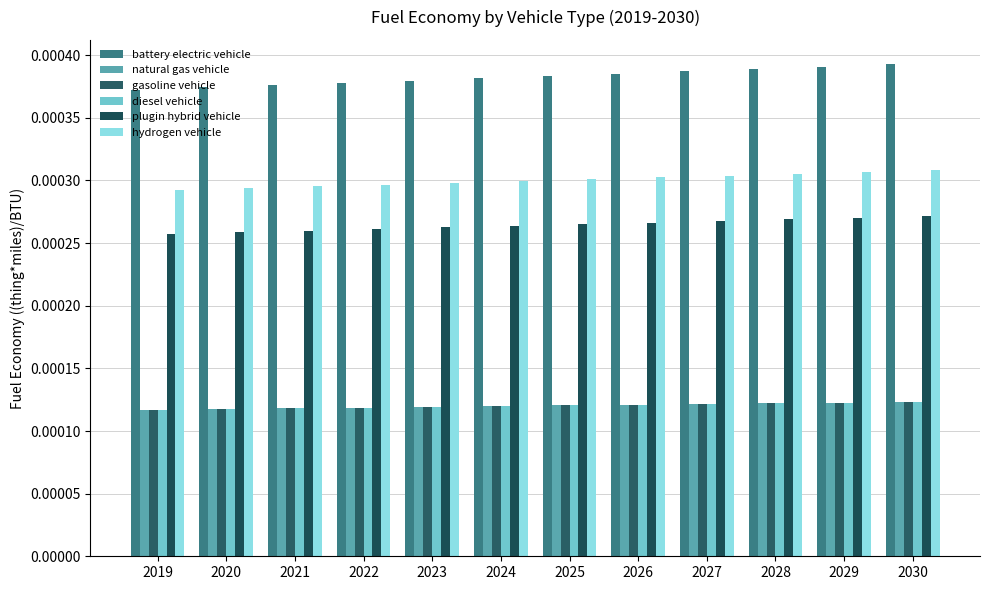

Is it true that gasoline vehicle equals 0.0 at 2028?

False